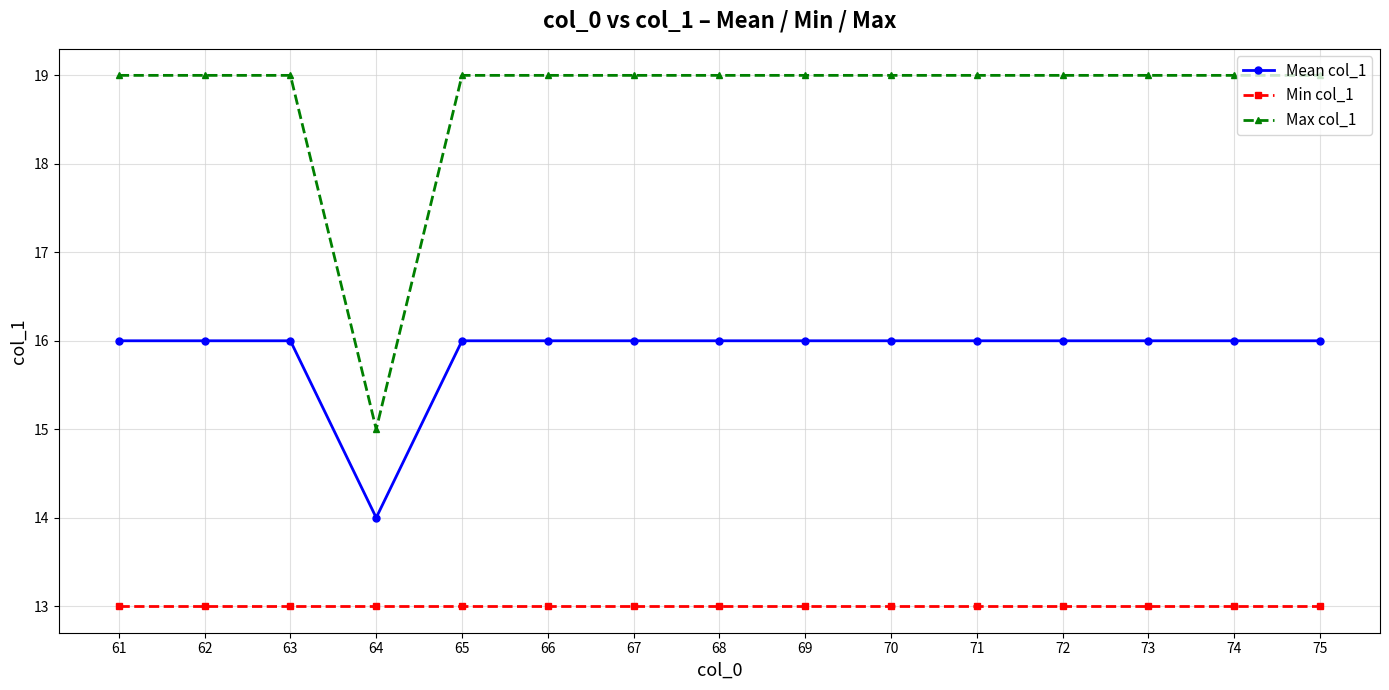

Rank the series by their average value, from lowest to highest.

Min col_1, Mean col_1, Max col_1